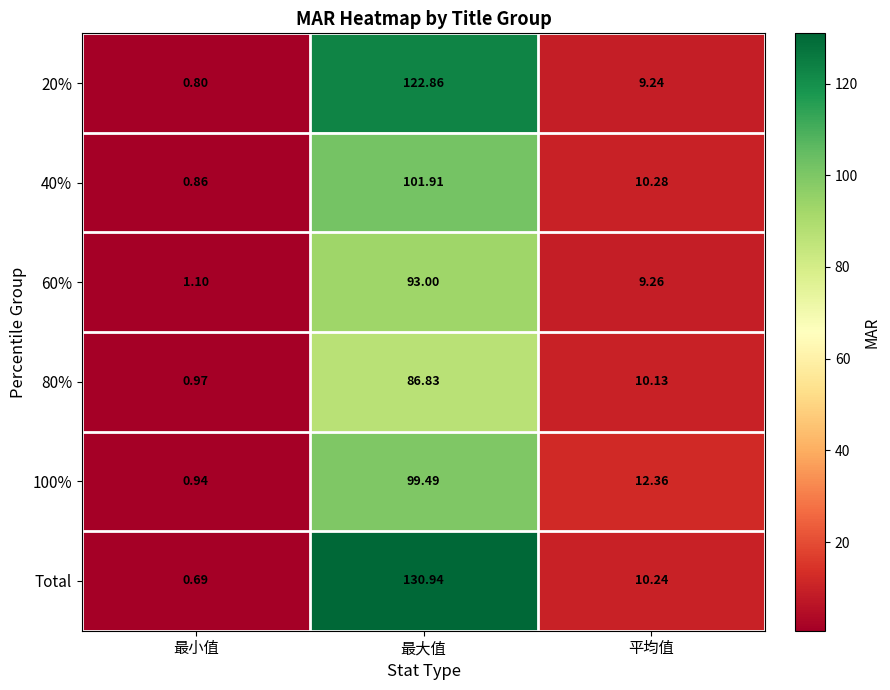

List the labels in order of 60% value, smallest first.

最小值, 平均值, 最大值